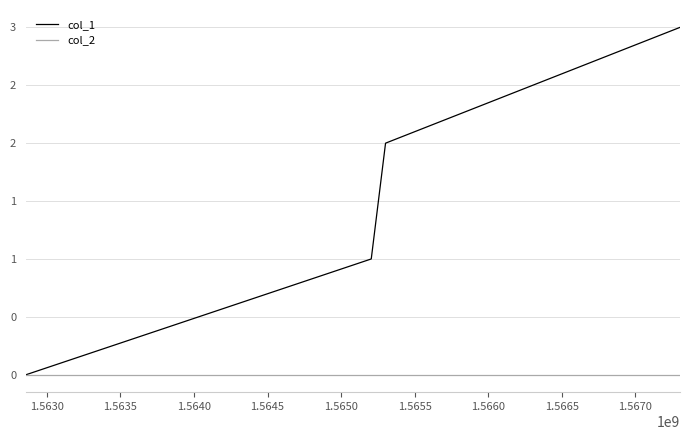

Which series has the largest total across all categories?

col_1